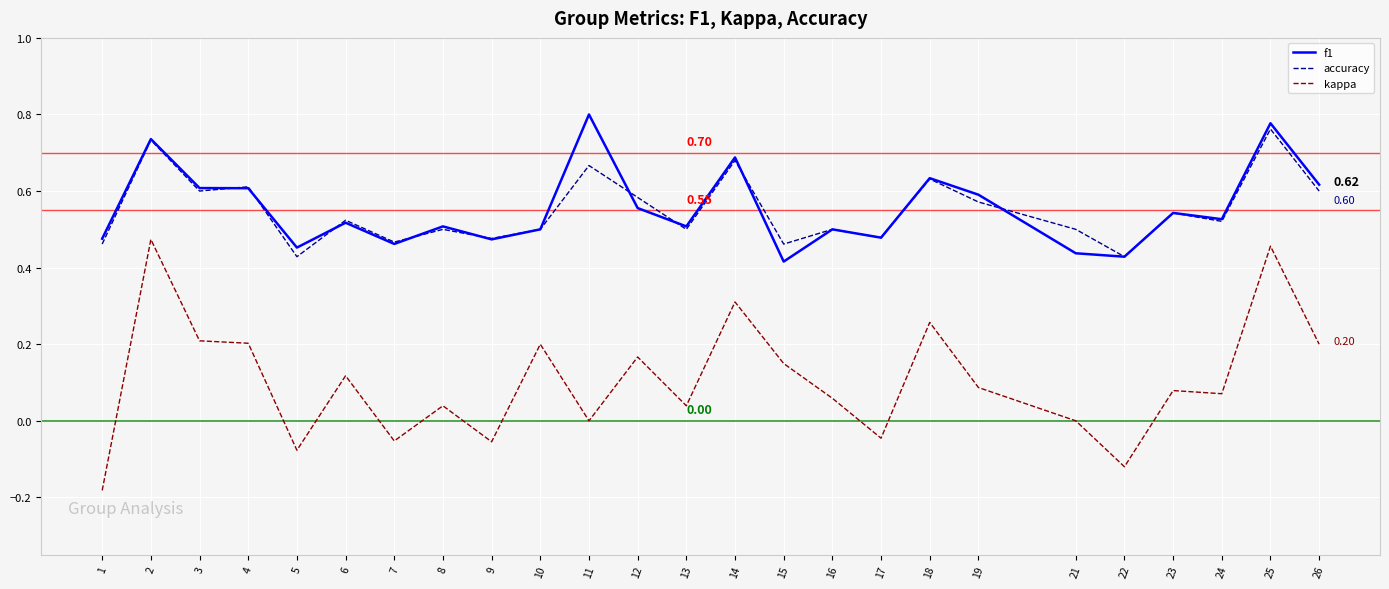

True or false: kappa has more than 2 points higher than both neighbors.

True